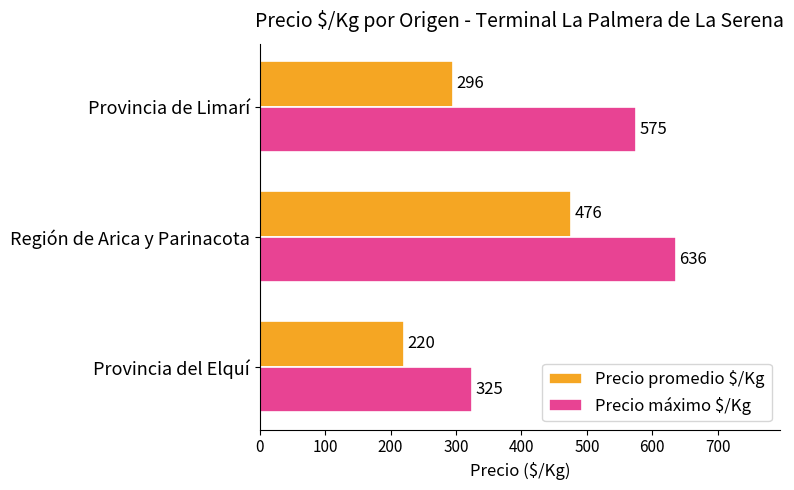

At which label is Precio máximo $/Kg closest to 480?

Provincia de Limarí